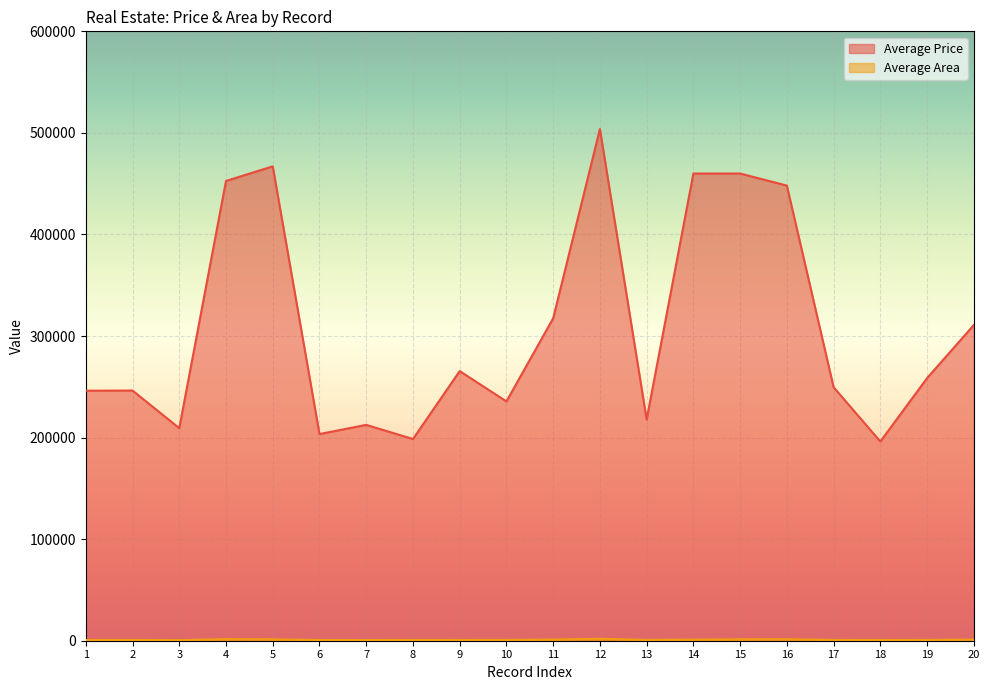

Which series changed the most between 1 and 5?

Average Price